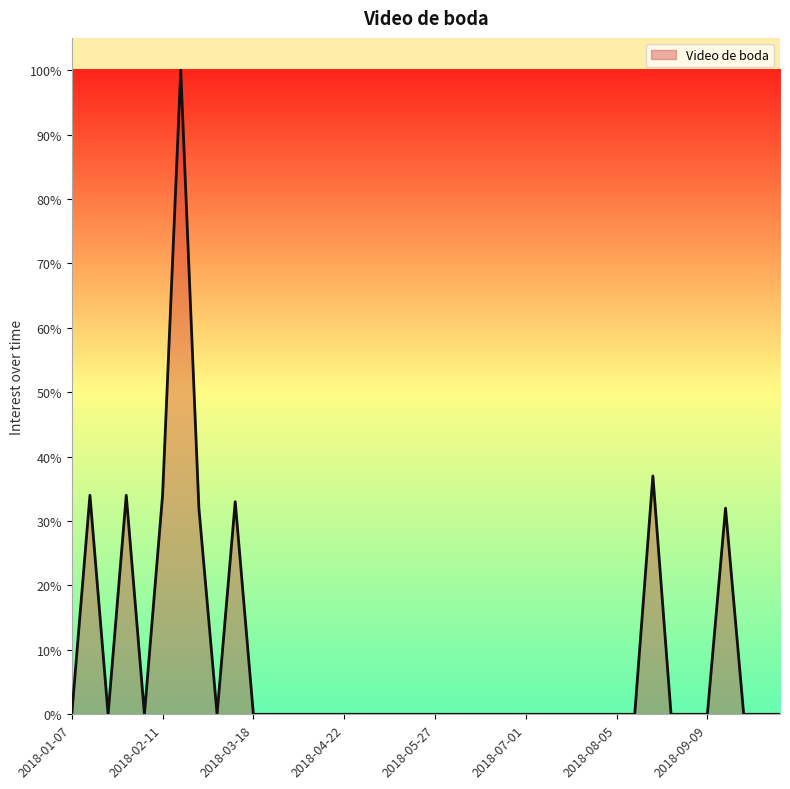

What is the maximum value shown in the chart?

100